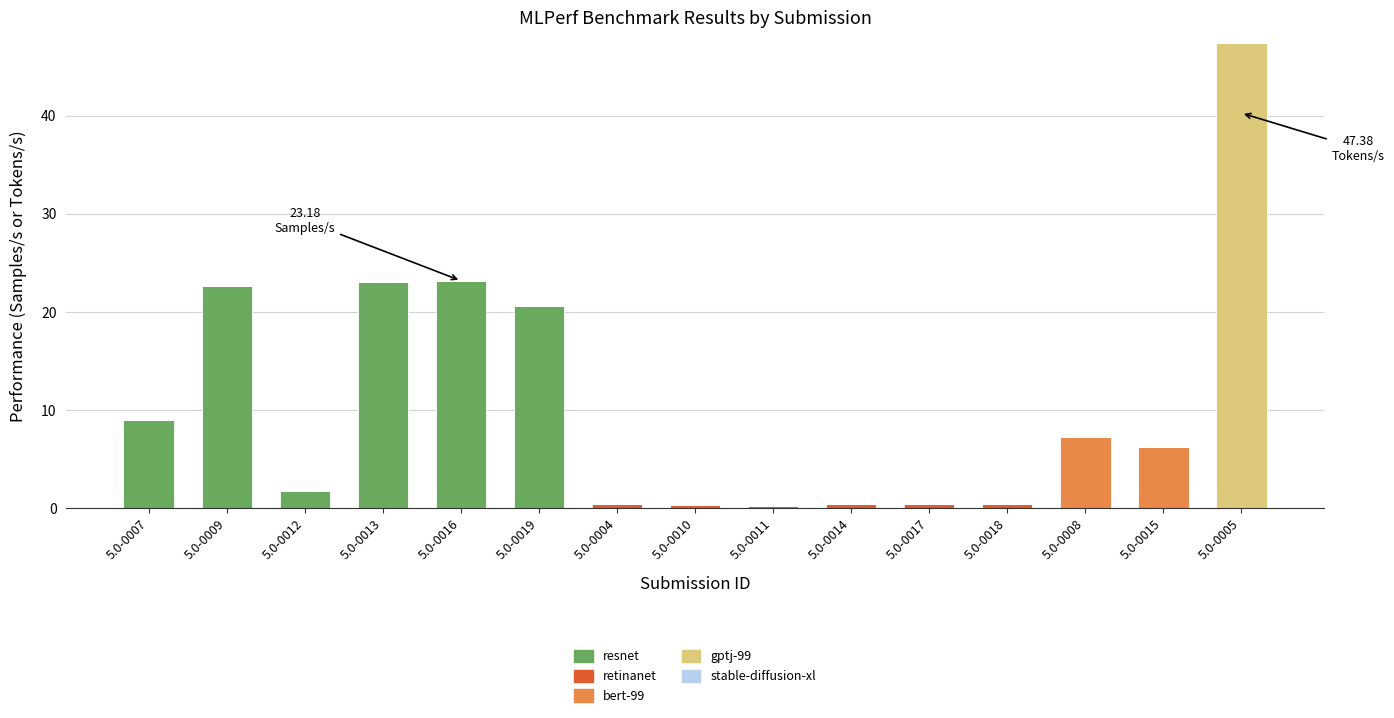

At which category is the sum across all series the highest?

5.0-0005